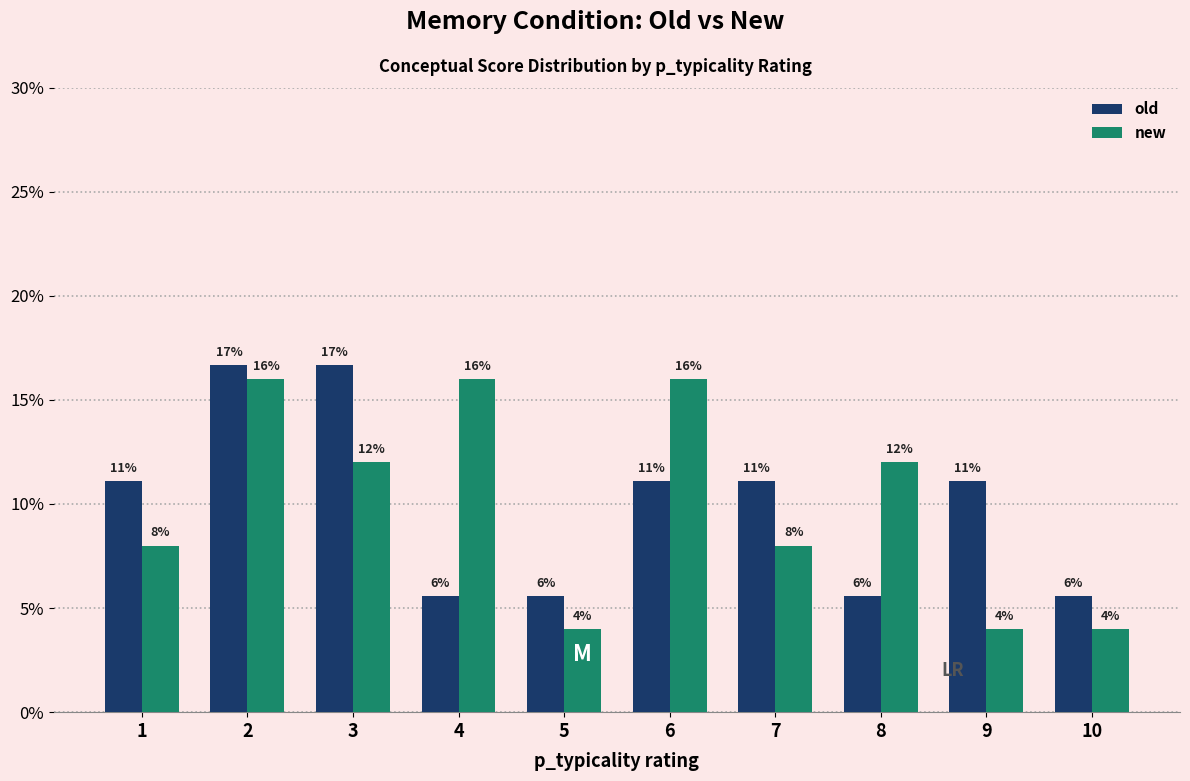

What is the average value of the old series?

10.0